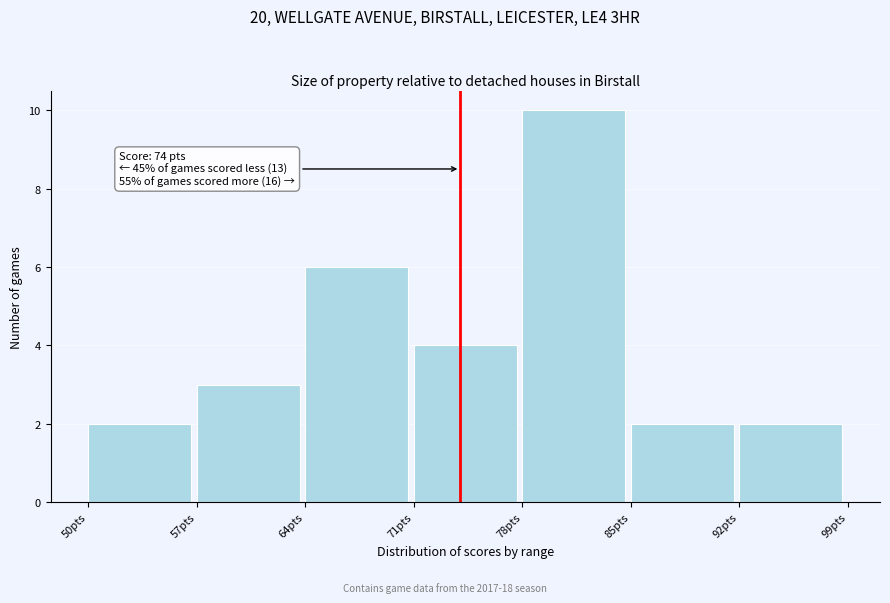

Which range on the x-axis has the tallest bar?

78 to 85